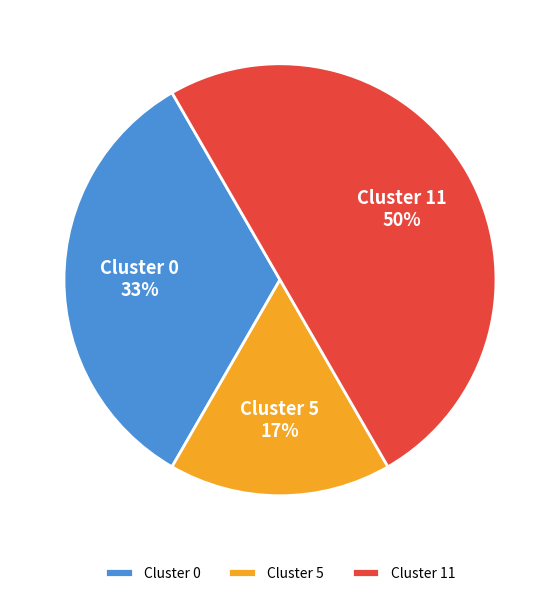

To the nearest percent, what portion does Cluster 0 represent?

33%